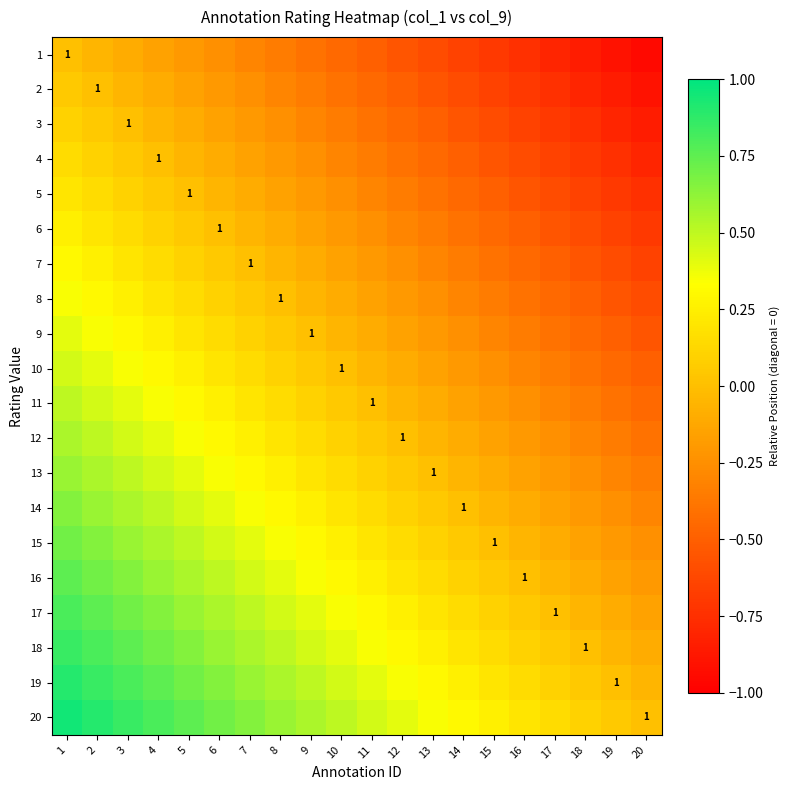

What is the total value across all series at 17?

-6.5